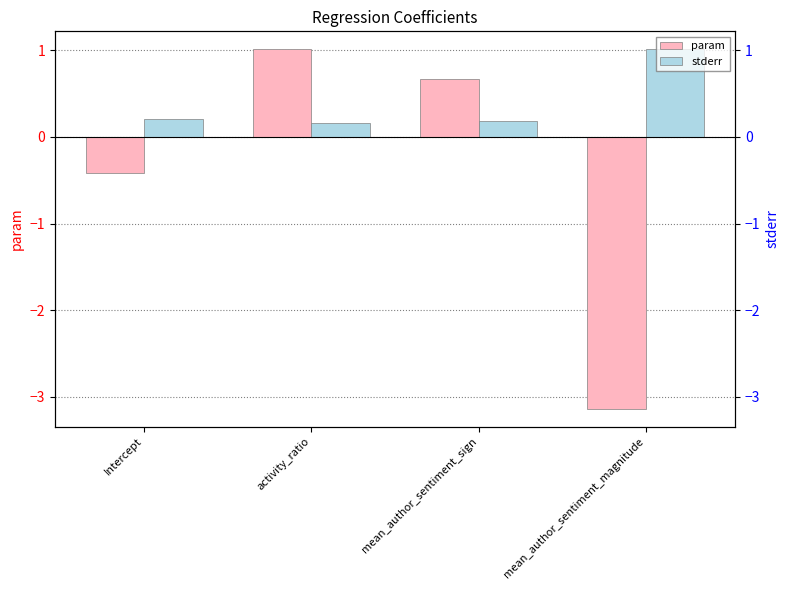

Are the bars horizontal?

No